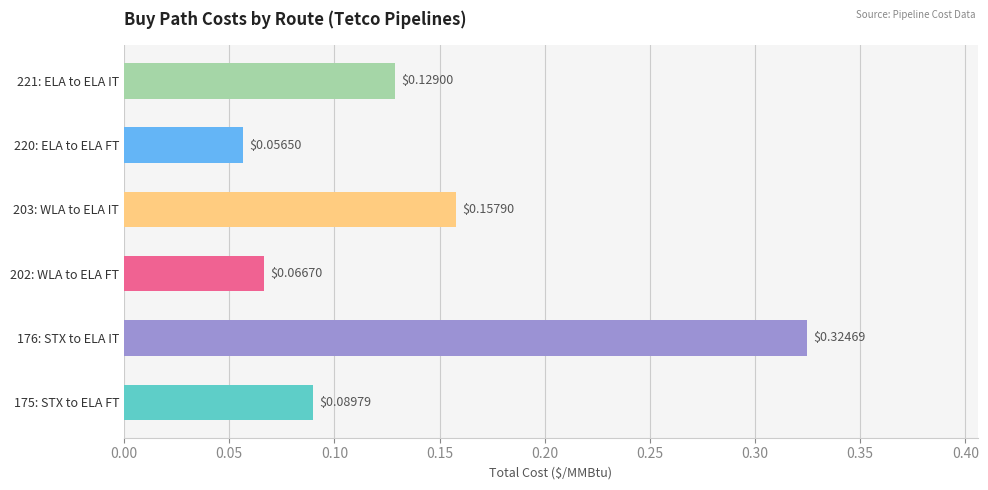

Which label corresponds to the largest value in the chart?

176: STX to ELA IT